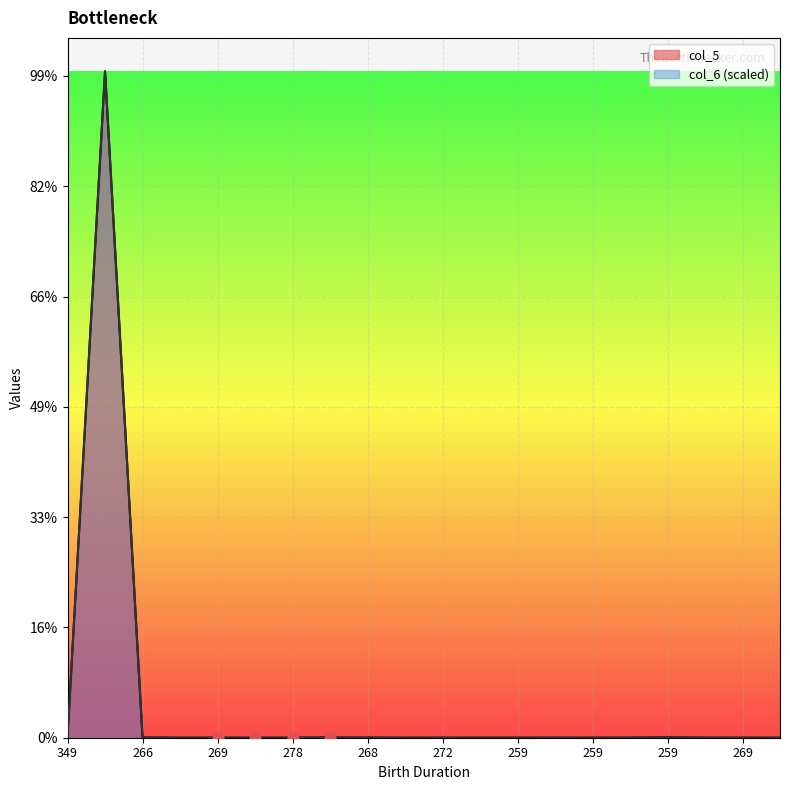

Which series reaches the maximum Y coordinate?

col_5